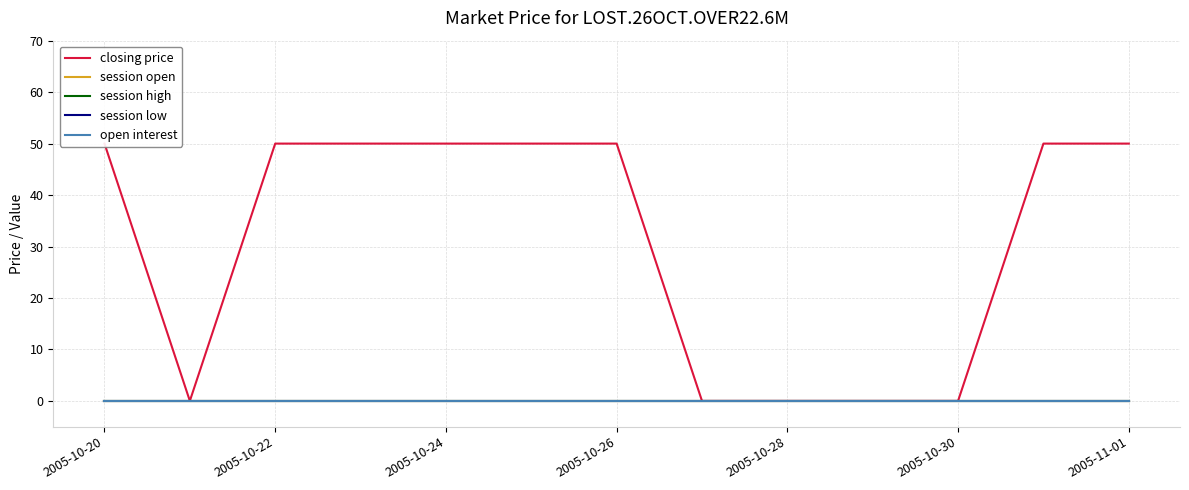

What are all the series names shown in the legend?

closing price, session open, session high, session low, open interest